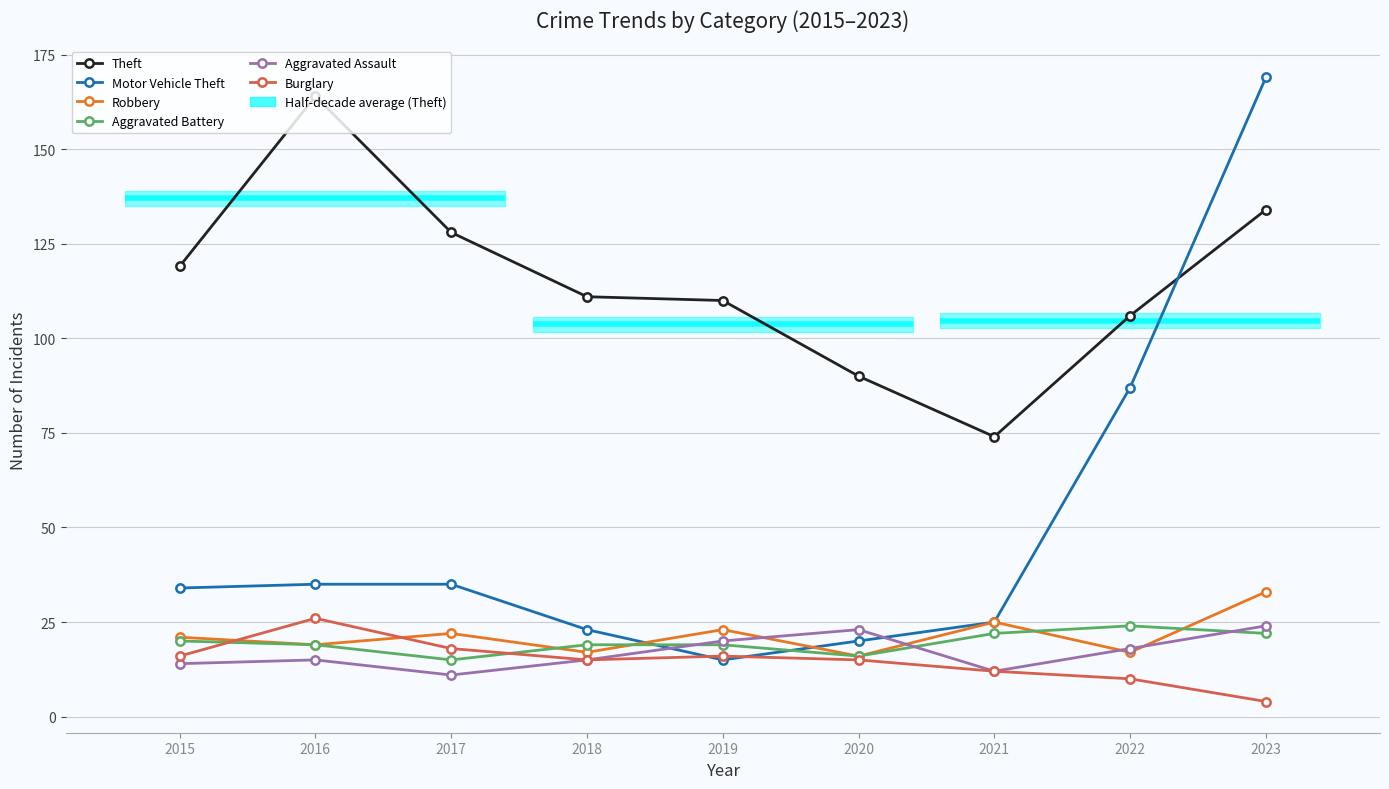

Is this an area chart (filled region under the line)?

No